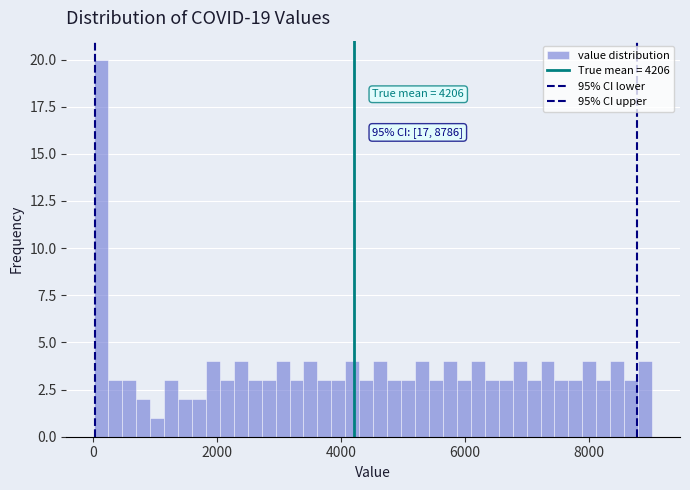

Read against the x-axis, roughly where is the centre of the tallest bar?

200